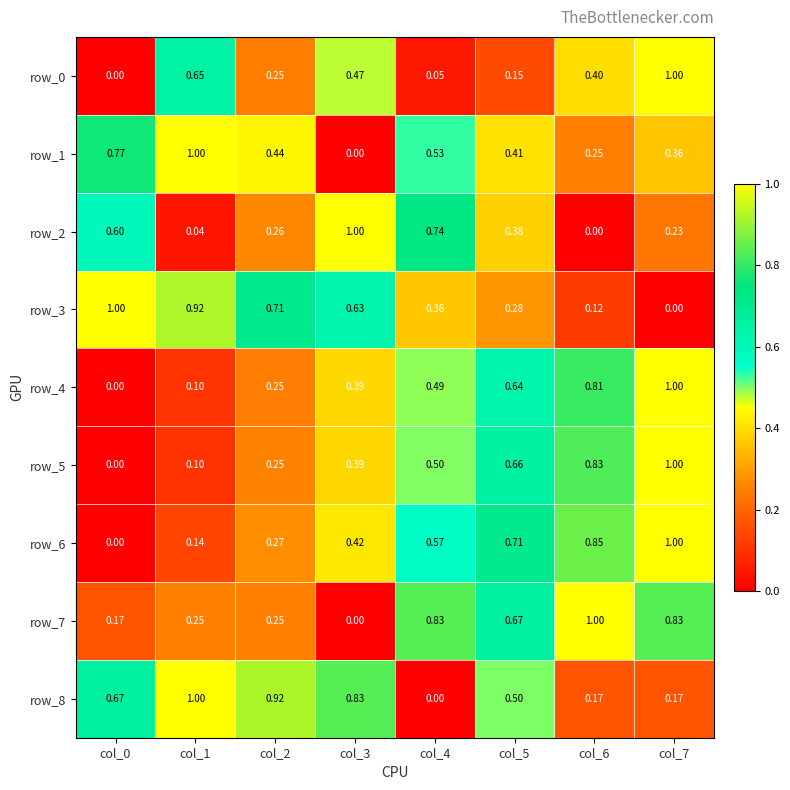

Where is row_2 nearest to the value 0?

col_6